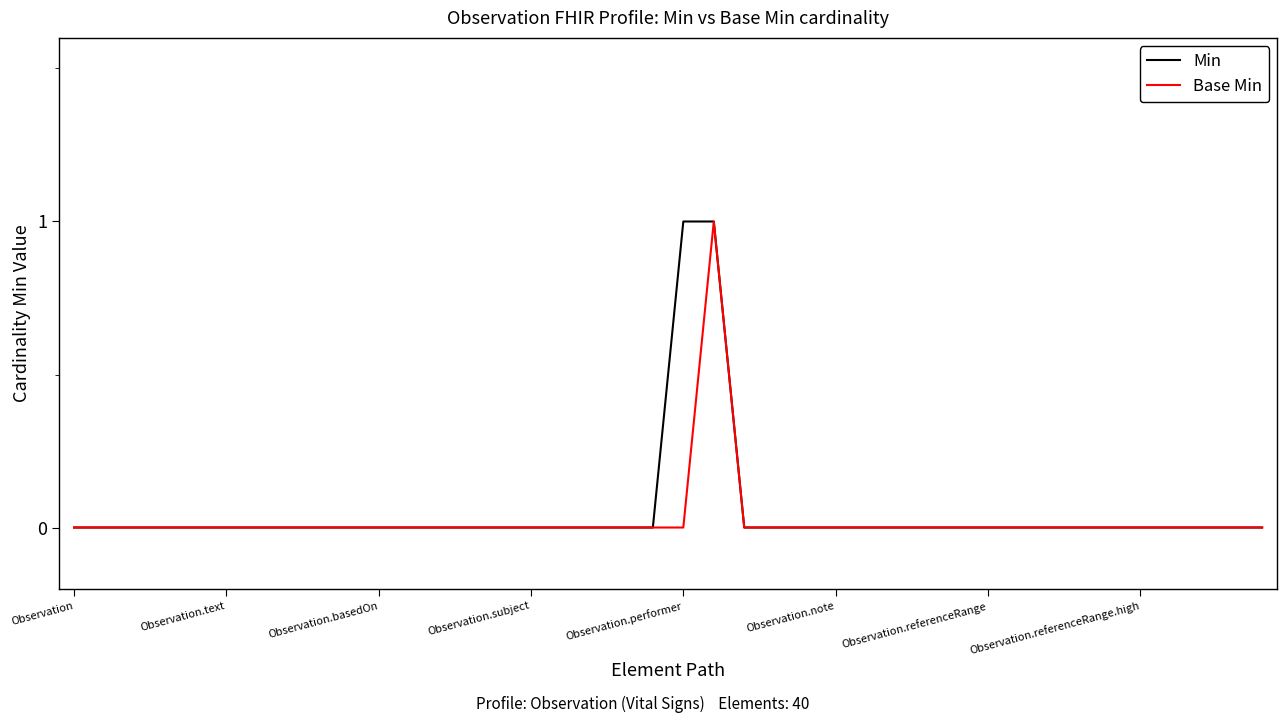

Which category has the highest value across all series?

Observation.performer